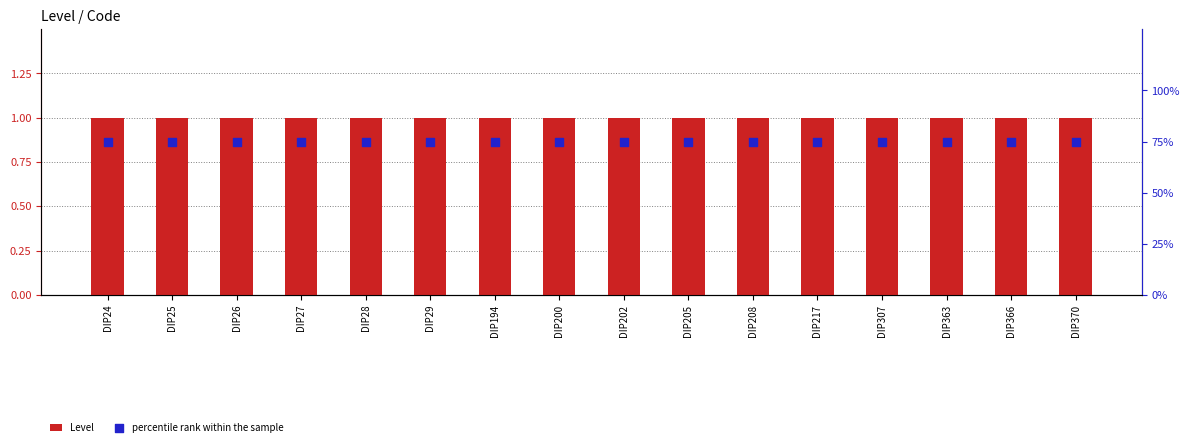

What are all the series names shown in the legend?

Level, percentile rank within the sample